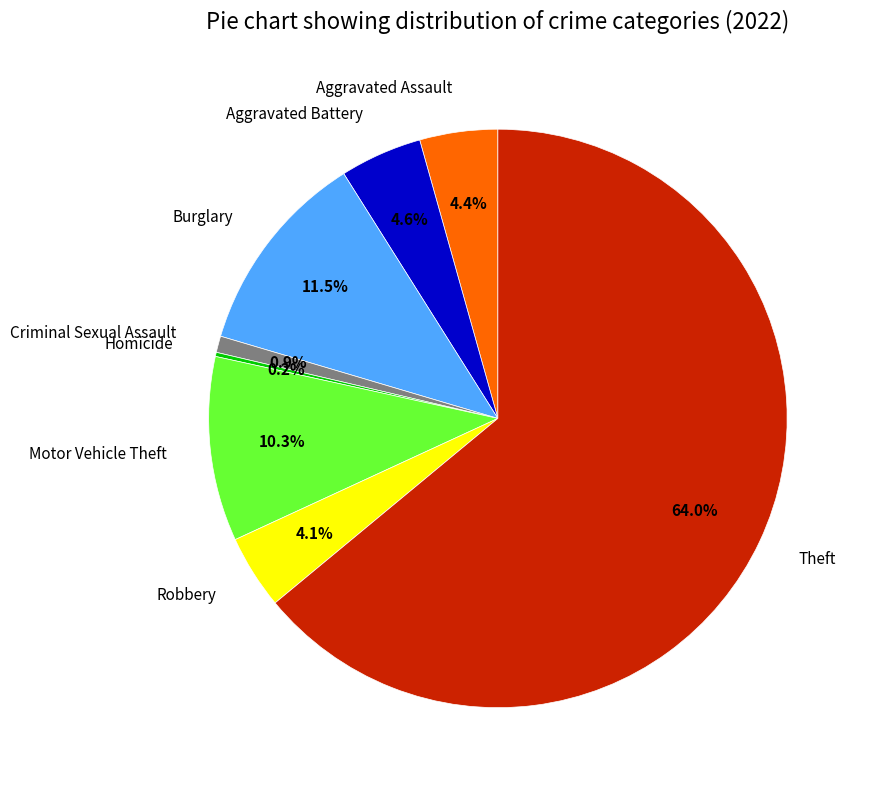

Is there a majority slice in this chart?

Yes